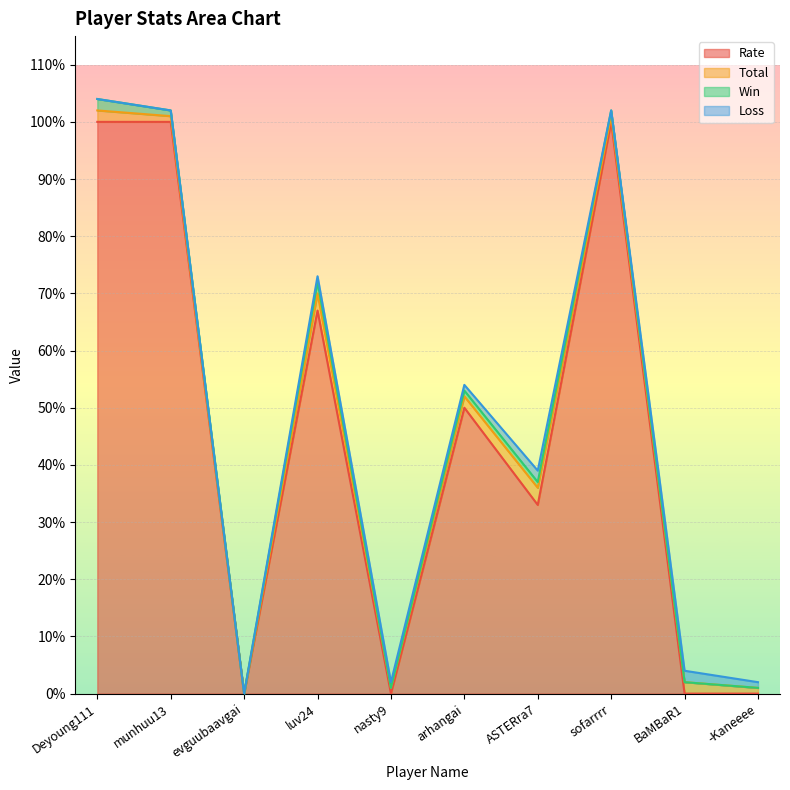

Between BaMBaR1 and ASTERra7, which is larger?

ASTERra7